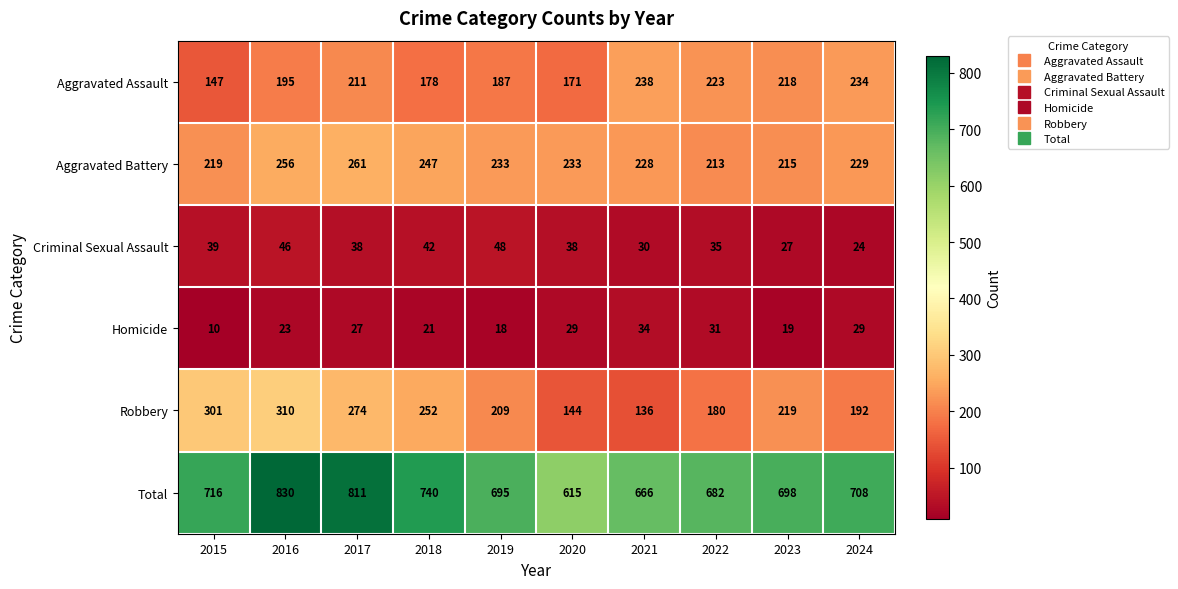

Which series has the largest total across all categories?

Total